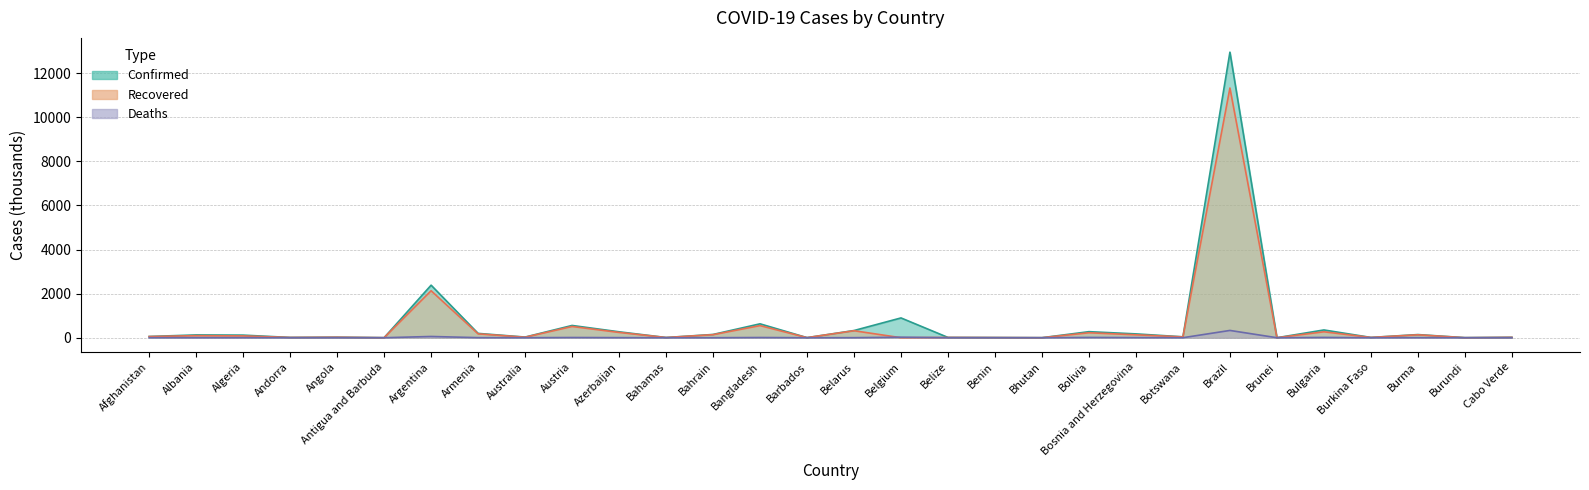

What is the difference between the Recovered values at Andorra and Antigua and Barbuda?

10.5